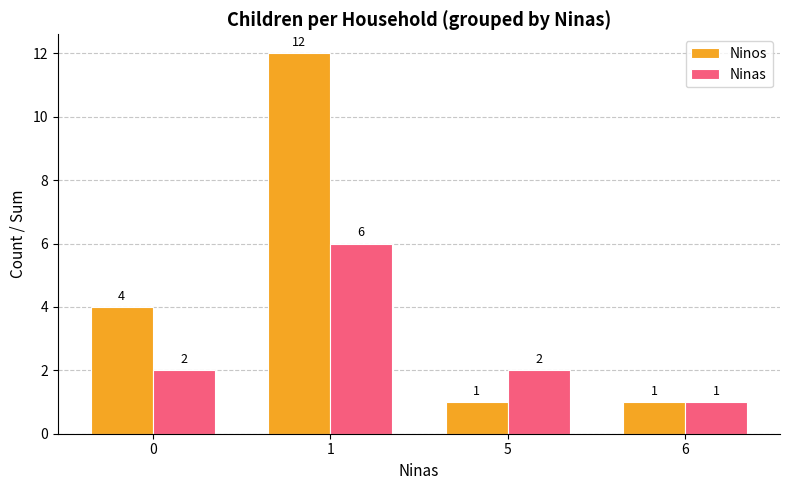

Reading left to right, transcribe all the data shown in this chart.

Ninos: 4	12	1	1
Ninas: 2	6	2	1